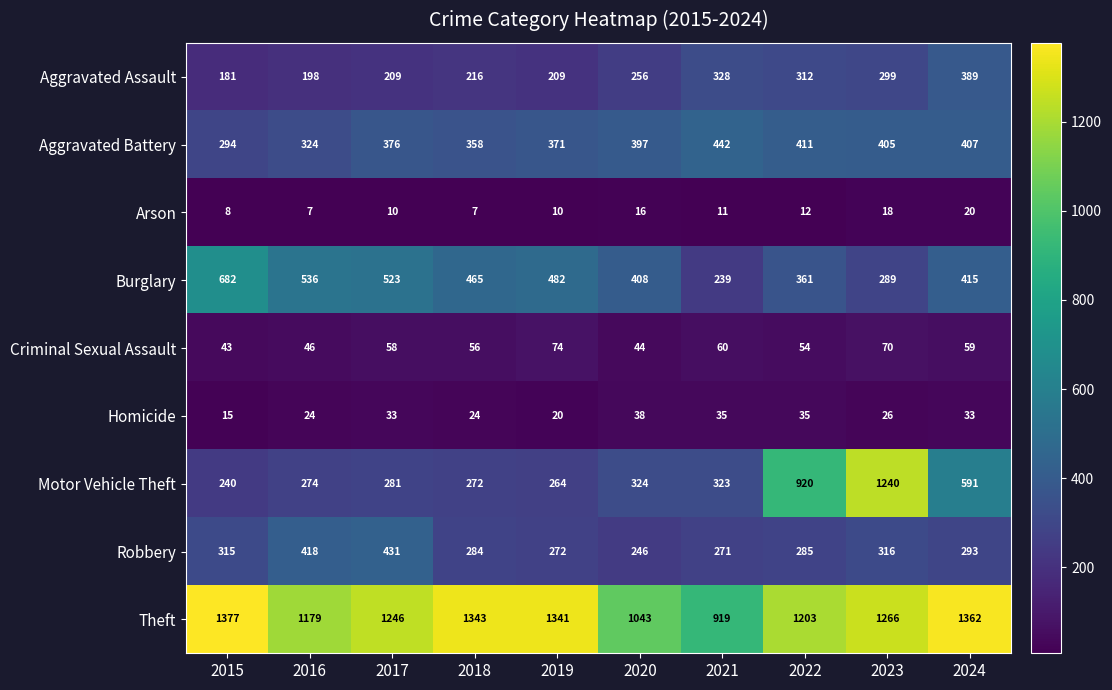

At which label does Theft reach its minimum?

2021